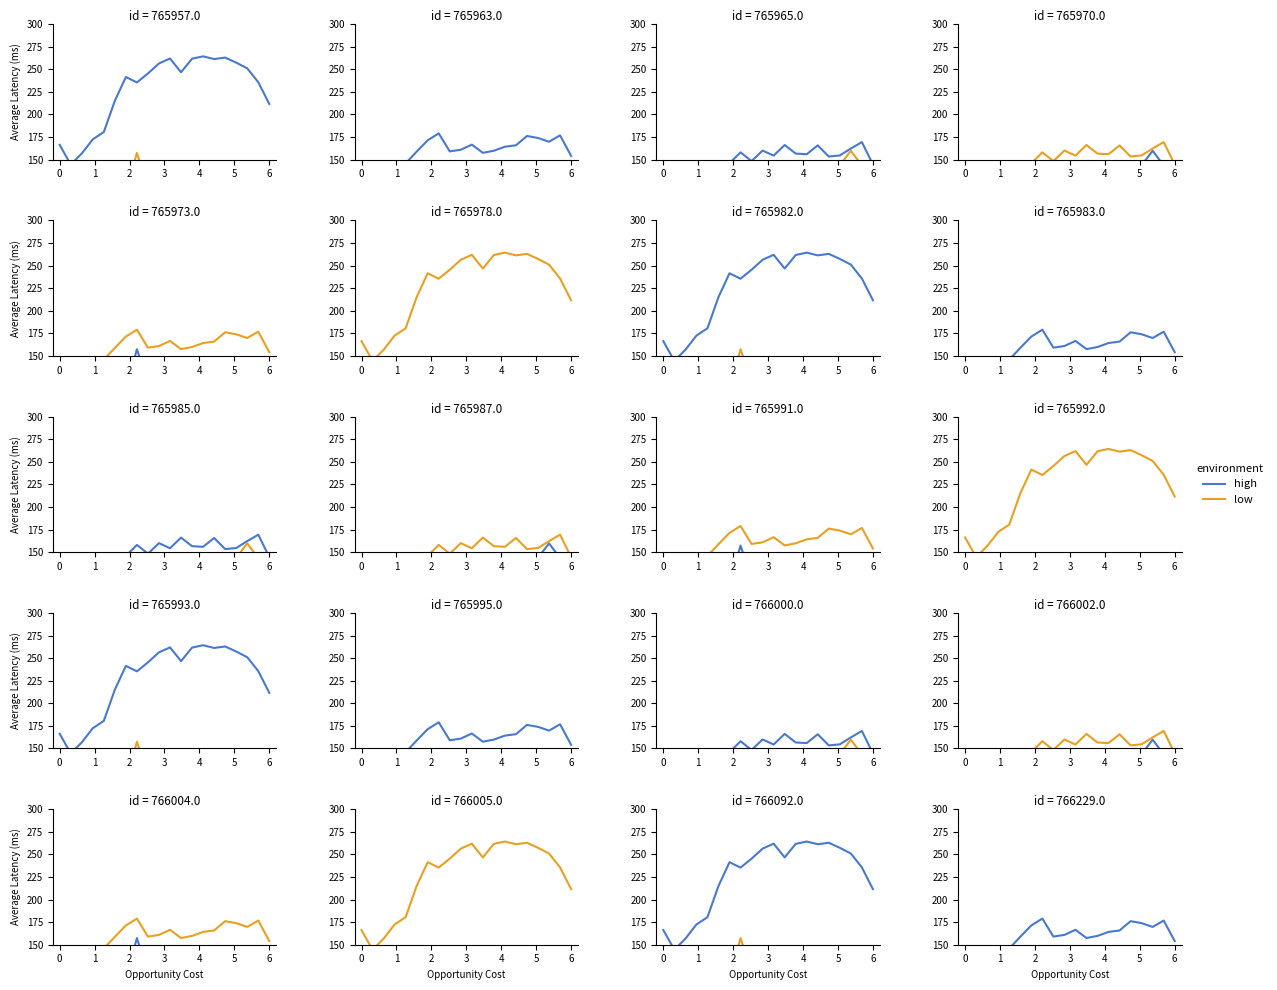

What is the approximate value of high at 0?

125.0